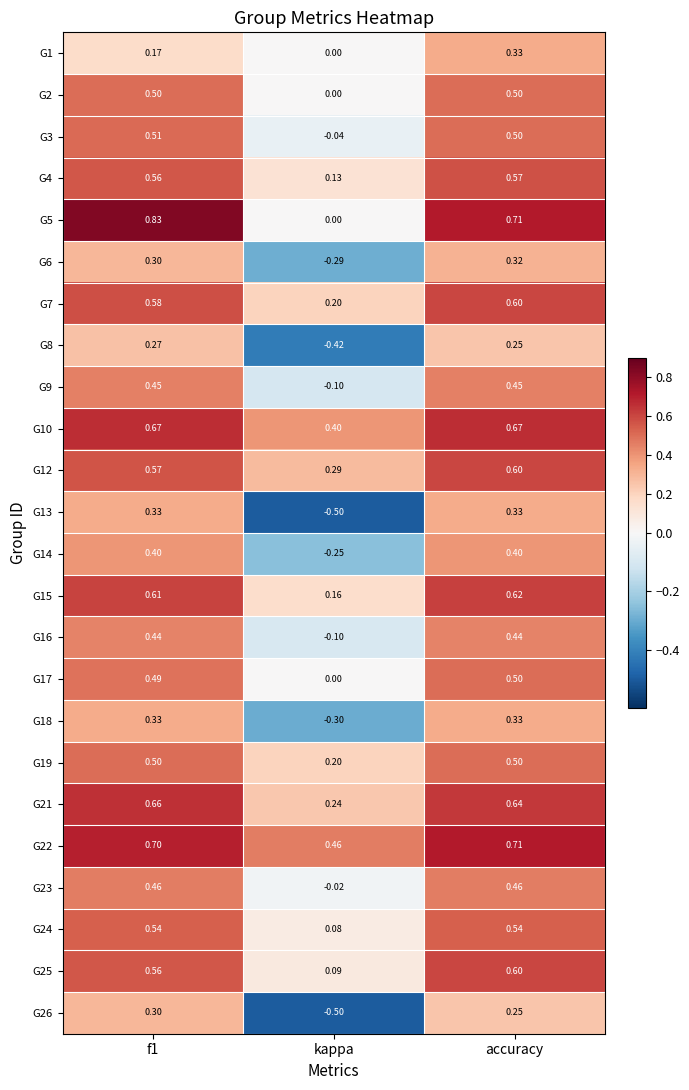

At which category is the sum across all series the highest?

accuracy